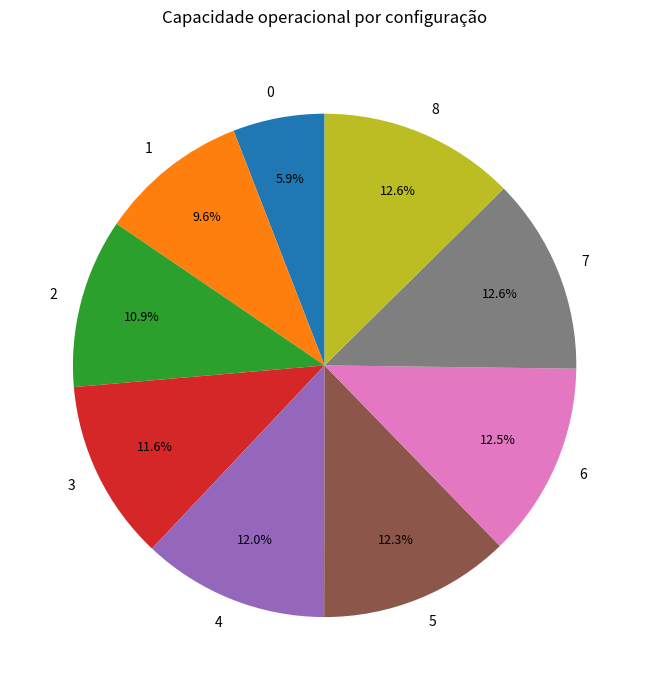

To the nearest percent, what is the combined percentage of 8 and 0?

18%